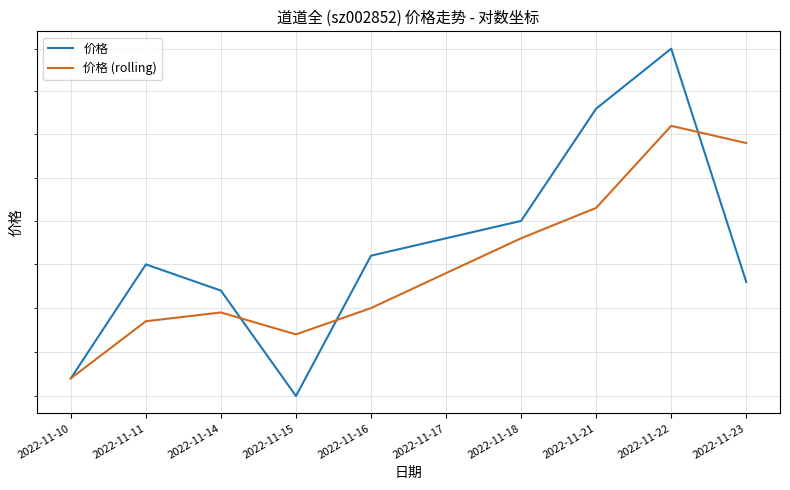

How many interior local valleys does the 价格 series have?

1